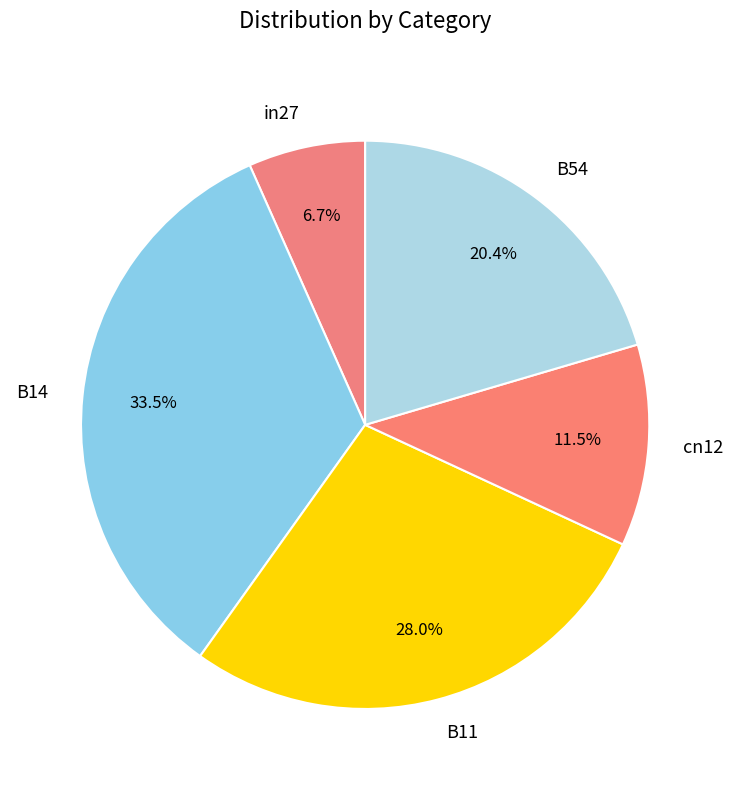

Count the number of slices in the pie.

5